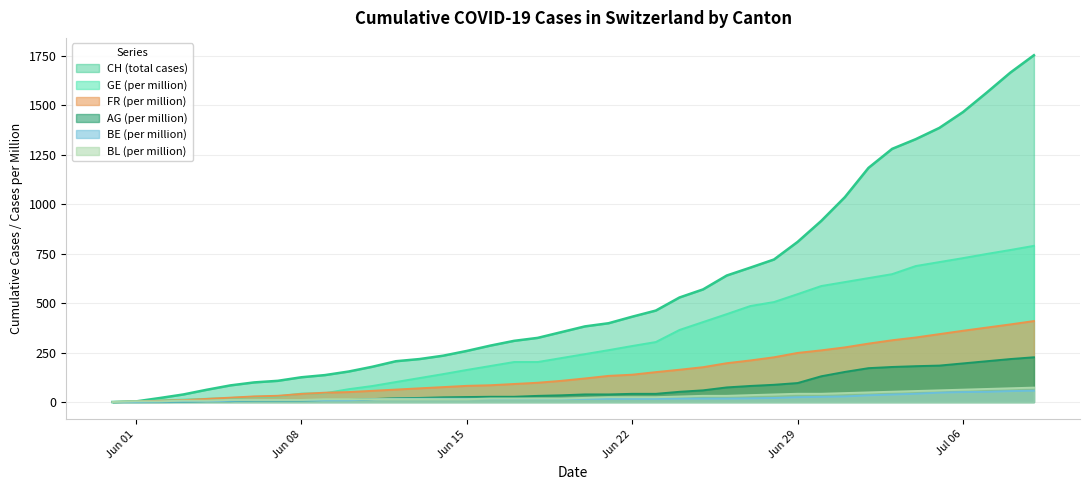

What is the highest value of the BL_pc series?

72.7